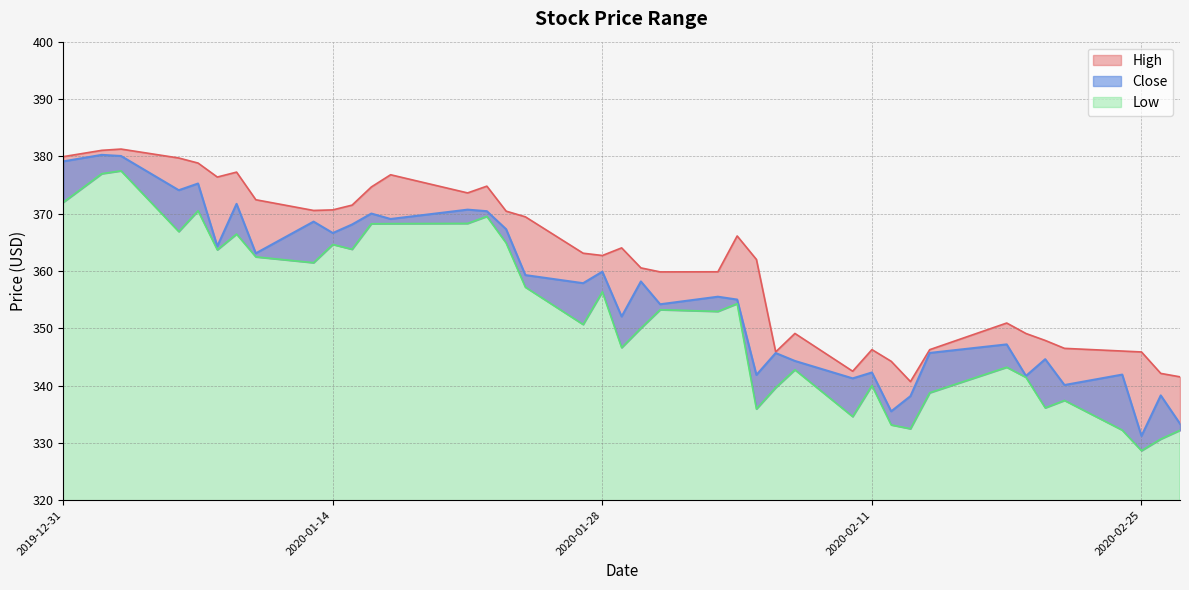

How many interior local valleys does the Close series have?

14